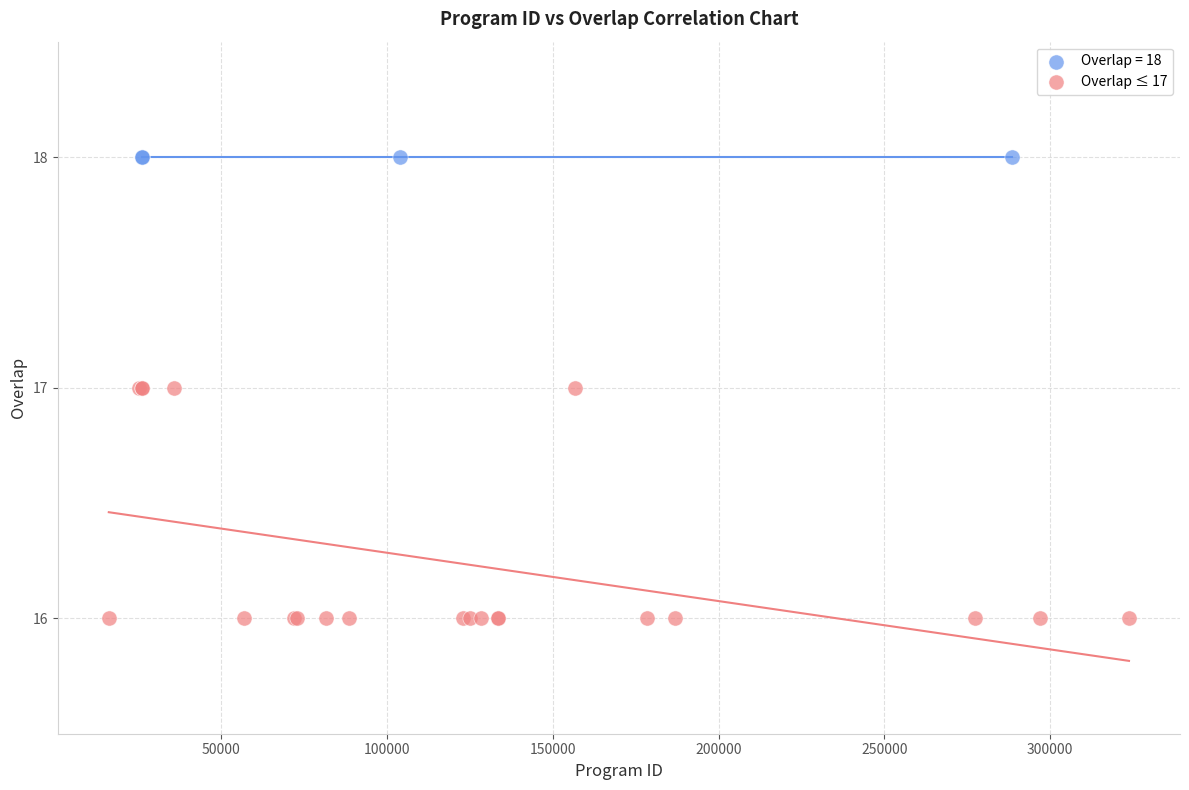

Which series reaches the maximum Y coordinate?

Overlap = 18